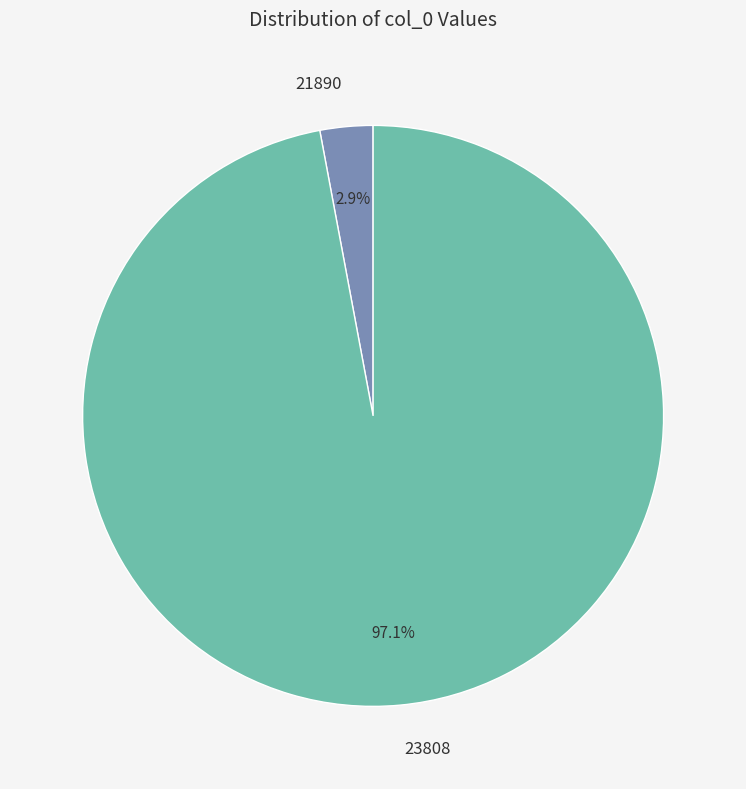

What is the smallest slice in the pie chart?

21890